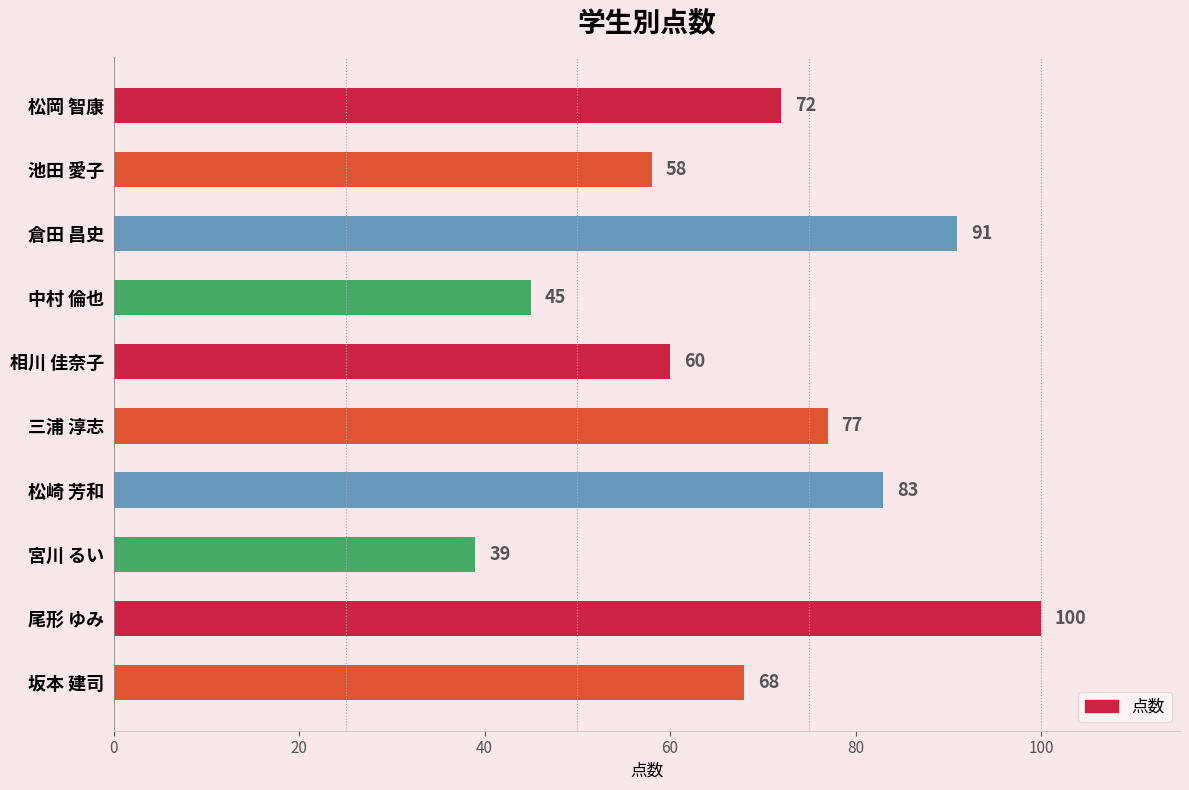

What is the sum of all values?

693